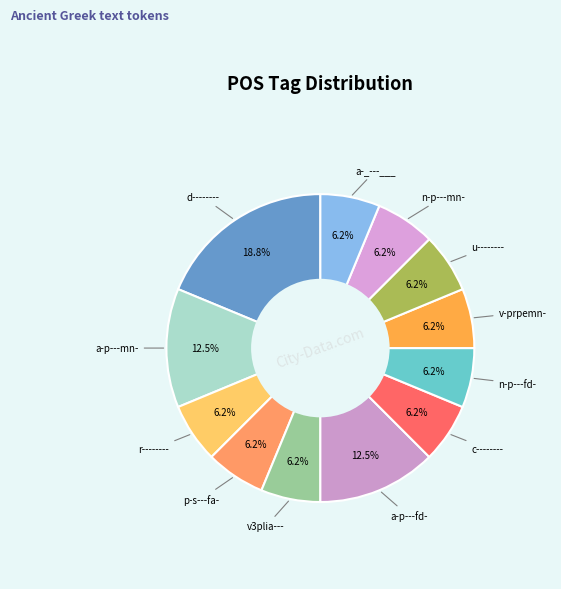

How many segments does this pie chart have?

12